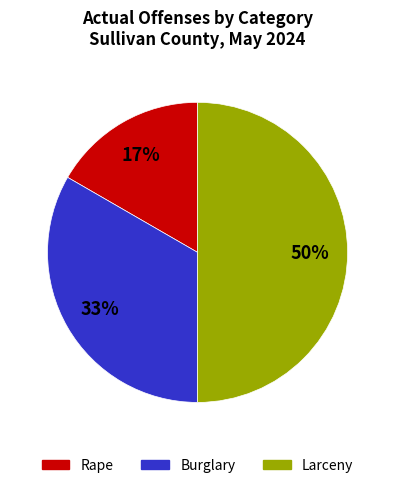

What percentage is the Larceny slice, to the nearest percent?

50%